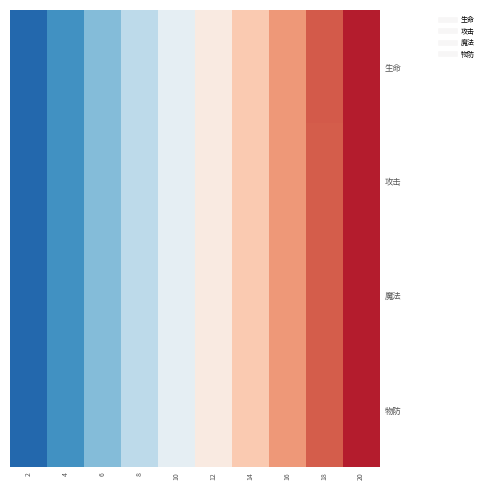

At 10, list the series in order from largest to smallest.

生命, 攻击, 魔法, 物防